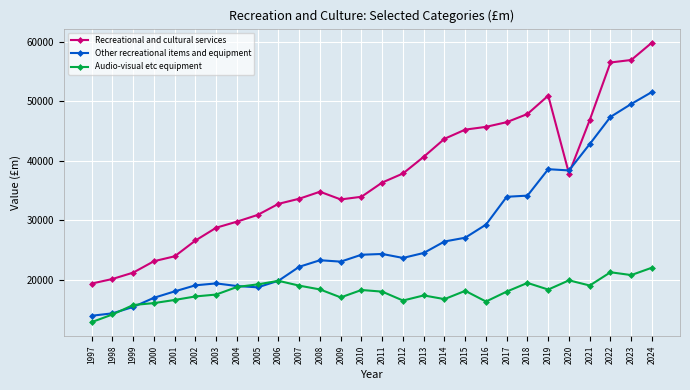

What is the spread (max minus min) of values at 2001?

7333